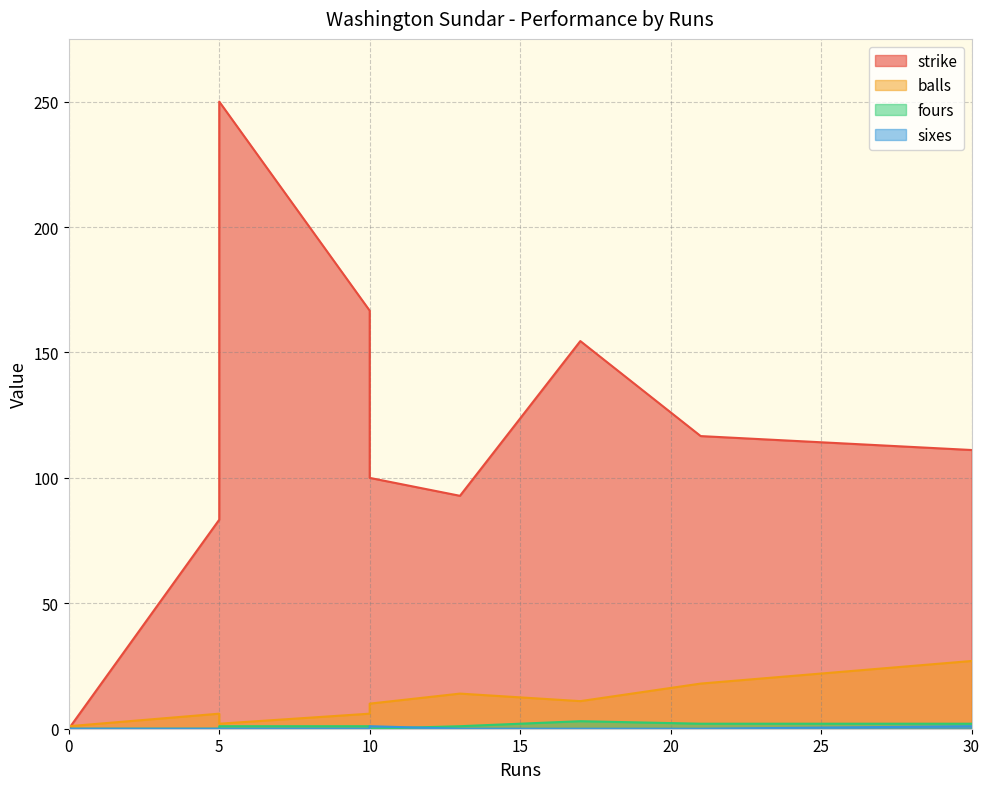

Is it true that balls equals 16.5 at 30?

False